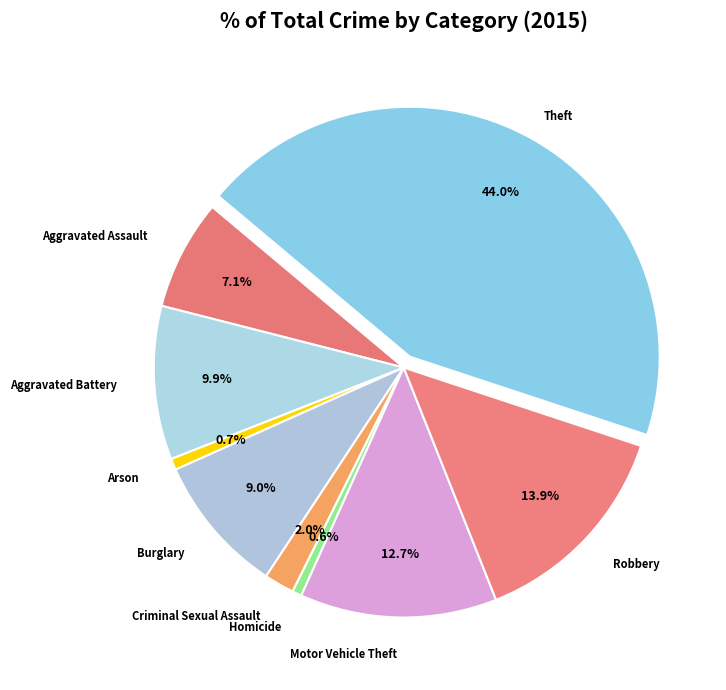

Count the number of slices in the pie.

9